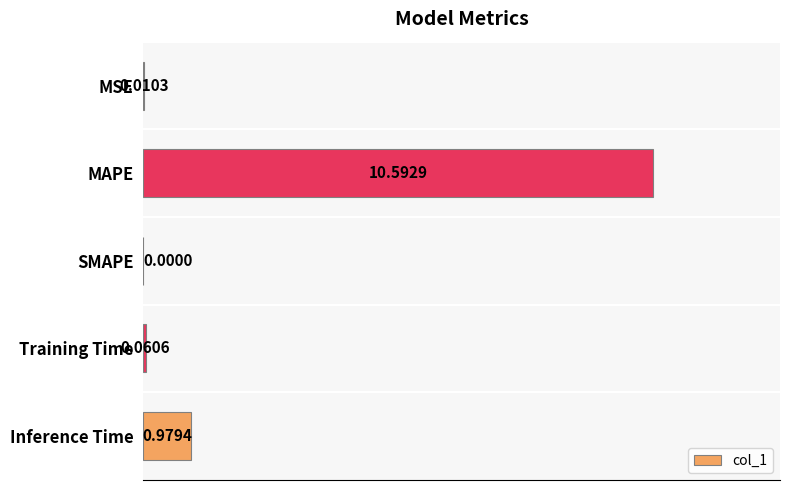

What is the sum of the values at MAPE and MSE?

10.6